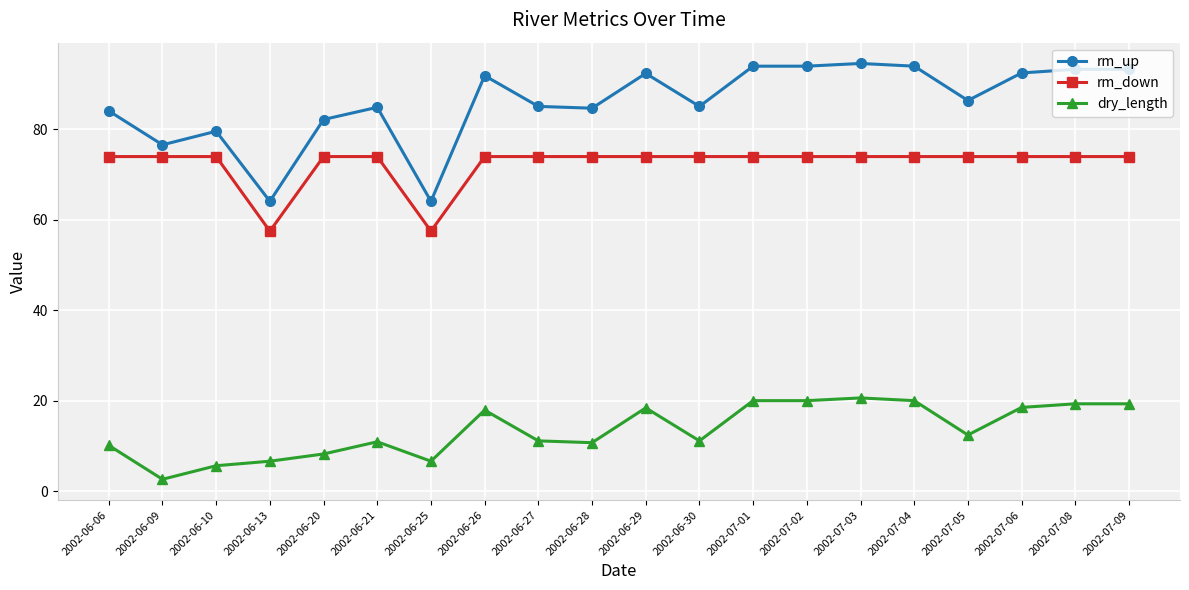

Rank the series by their average value, from lowest to highest.

dry_length, rm_down, rm_up